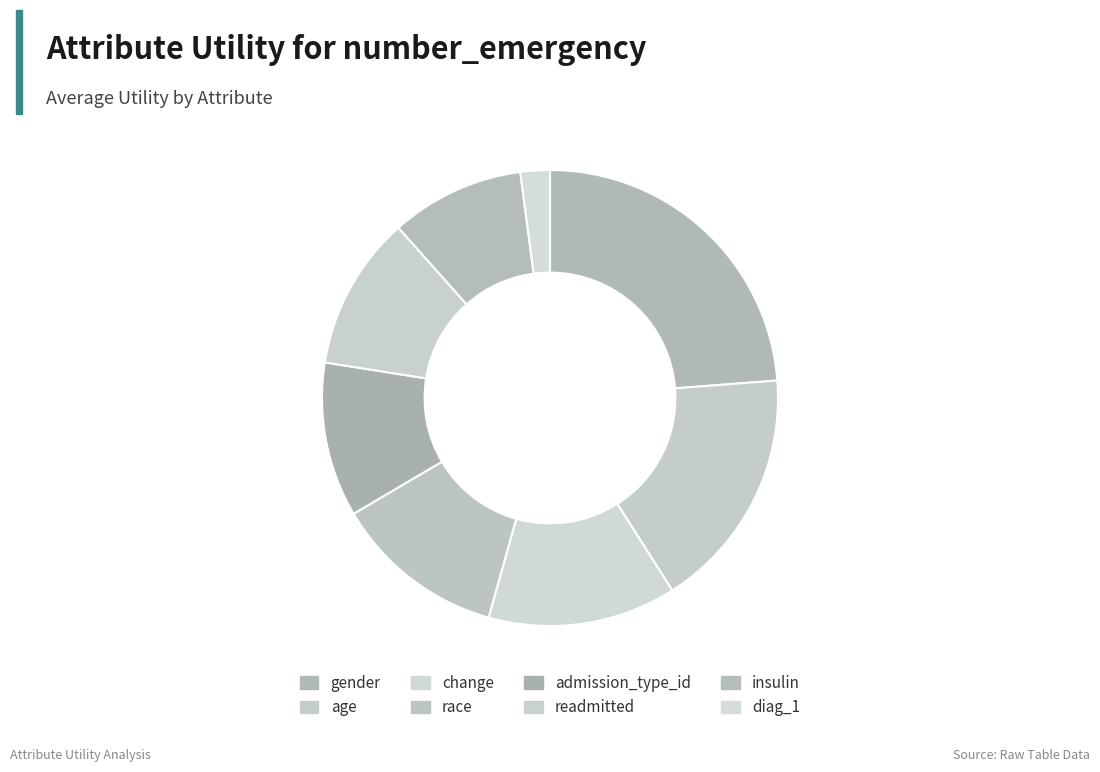

What is the largest slice in the pie chart?

gender